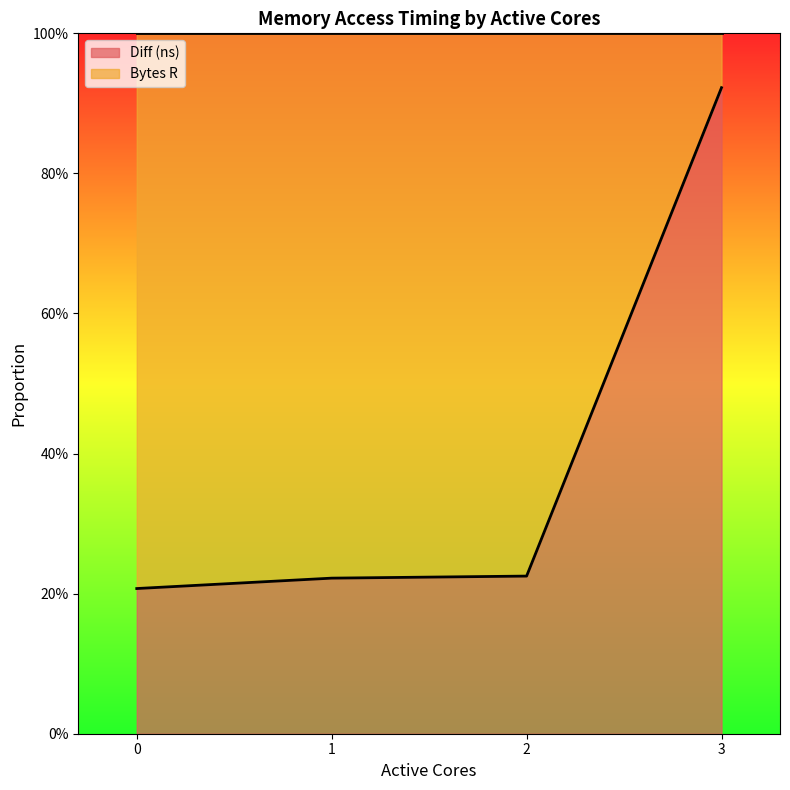

Reading left to right, list all the values displayed in this chart.

0=0.2	1=0.2	2=0.2	3=0.9